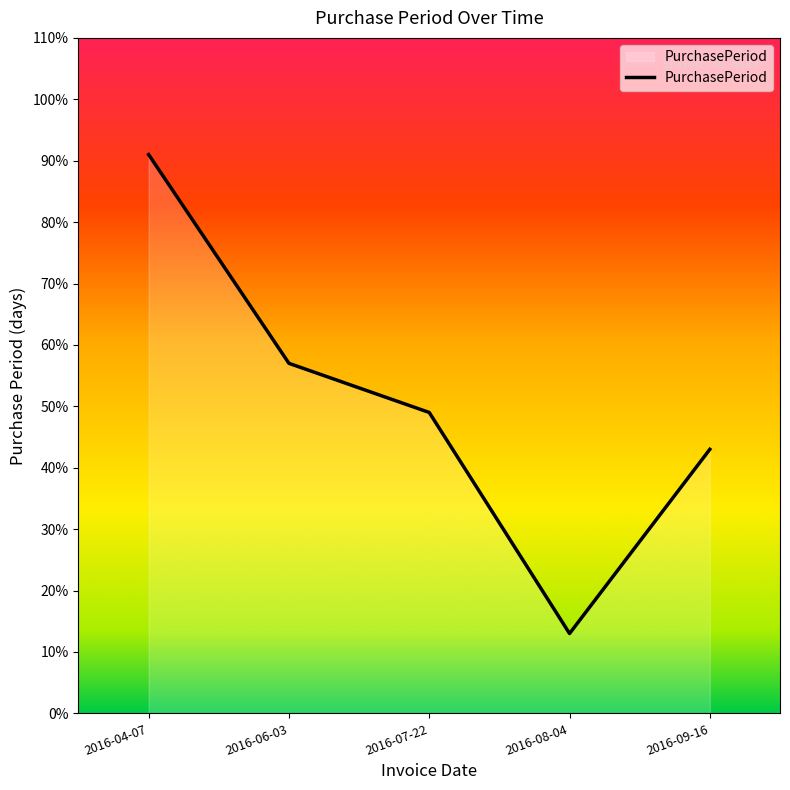

What is the maximum value shown in the chart?

91